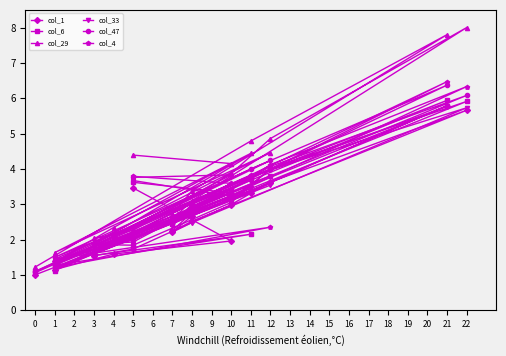

What is the difference between the col_6 values at 7 and 5?

0.6